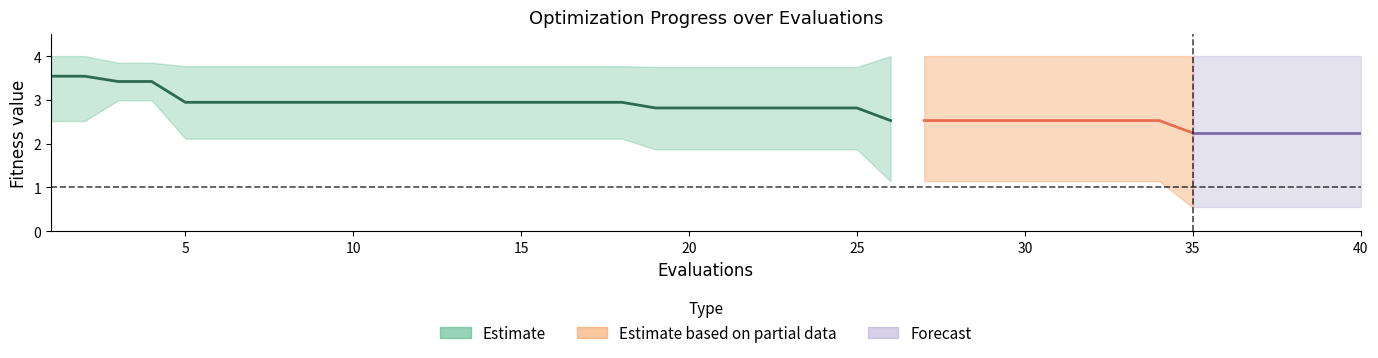

What is the difference between the second highest and second lowest values in the mean series?

1.3